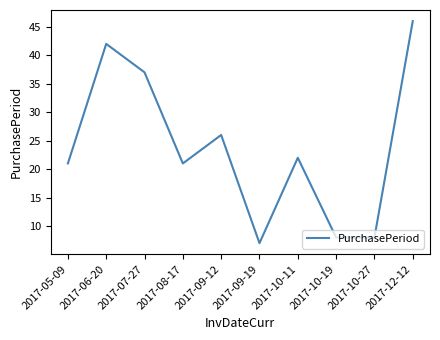

What is the difference between the values at 2017-06-20 and 2017-10-19?

34